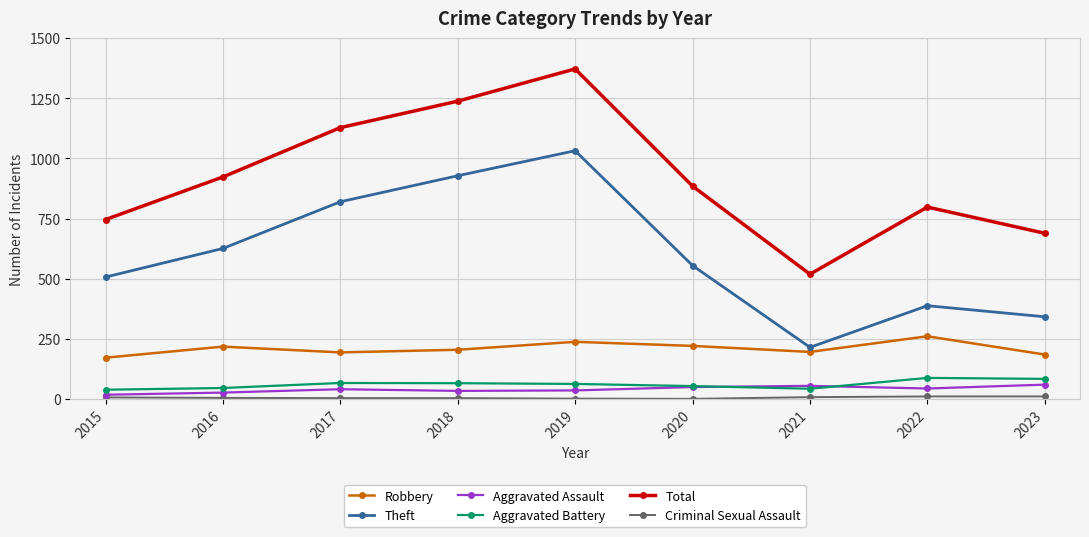

The value of Total at 2023 is 450. True or false?

False